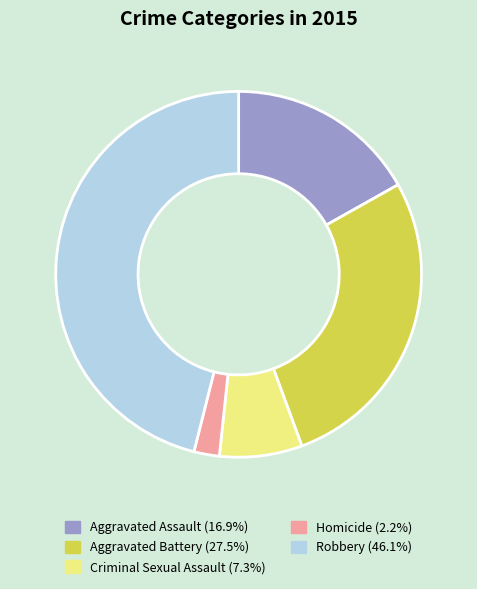

Which category has the smallest portion of the pie?

Homicide